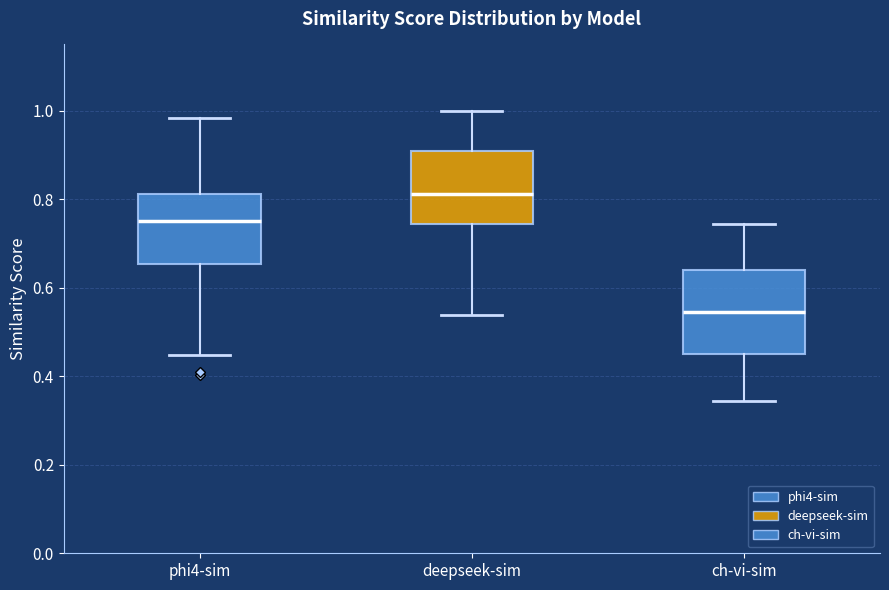

Which box has the highest median line?

deepseek-sim